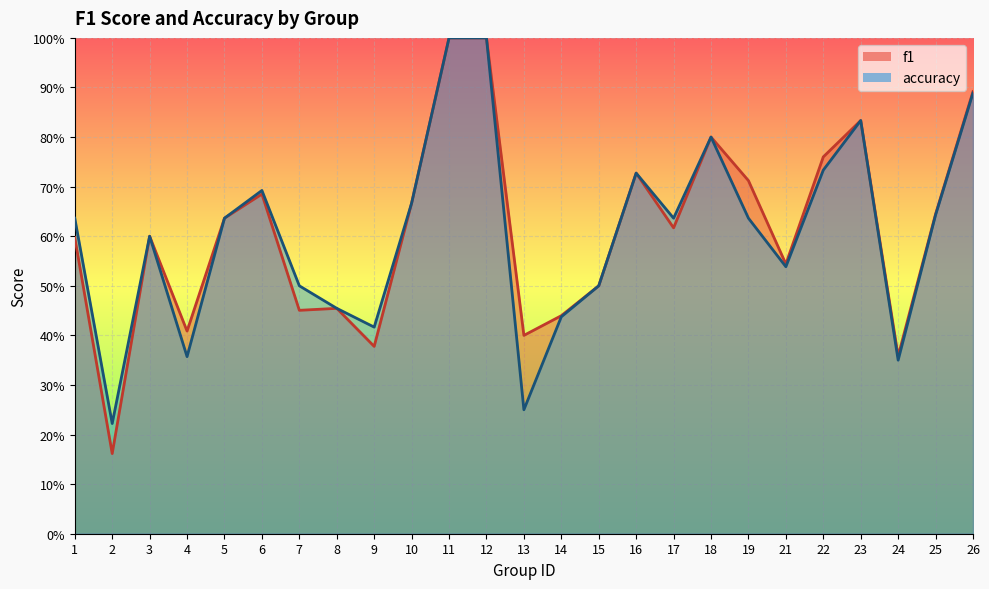

List the series in order of their overall mean, highest first.

f1, accuracy